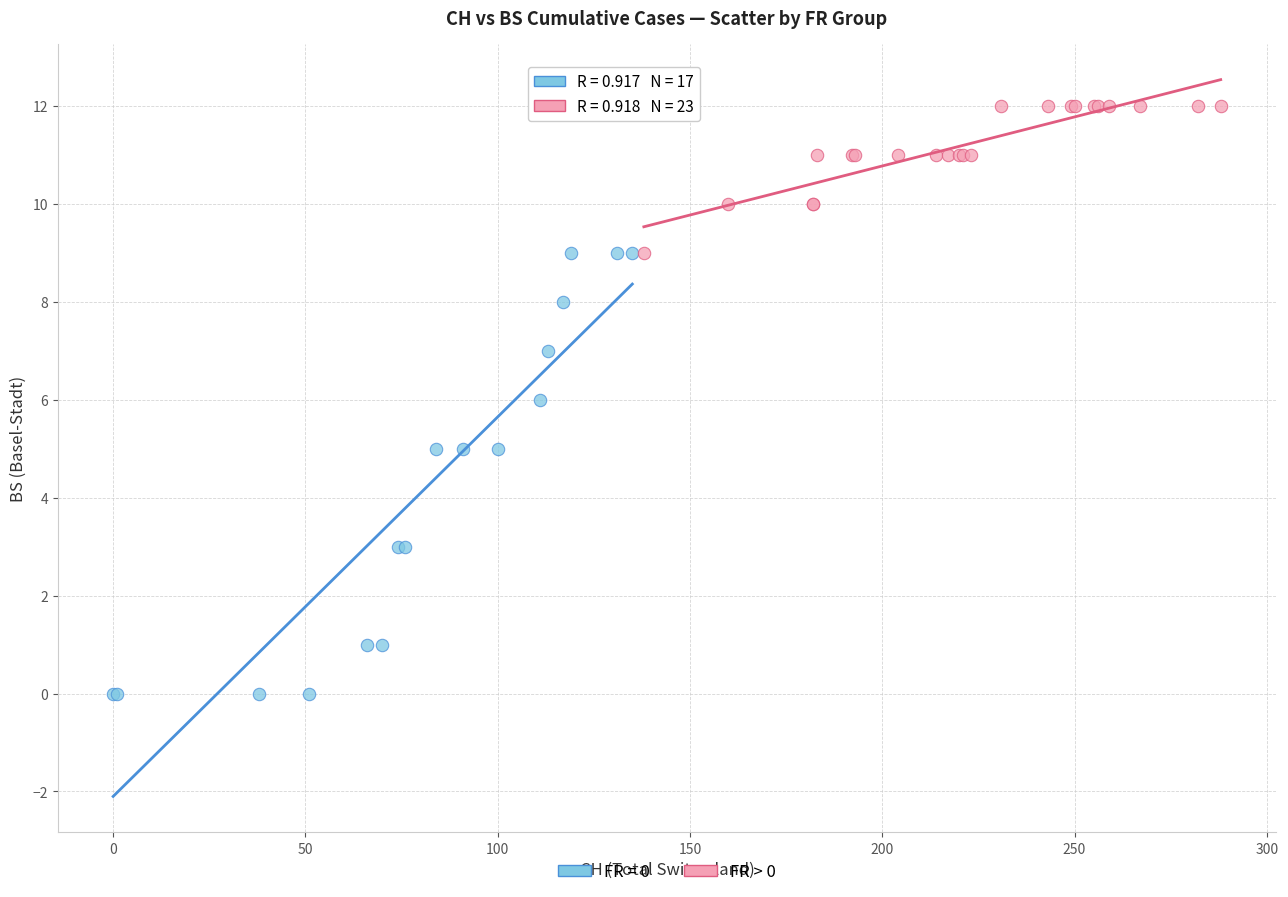

Which series contains the highest Y value?

FR > 0